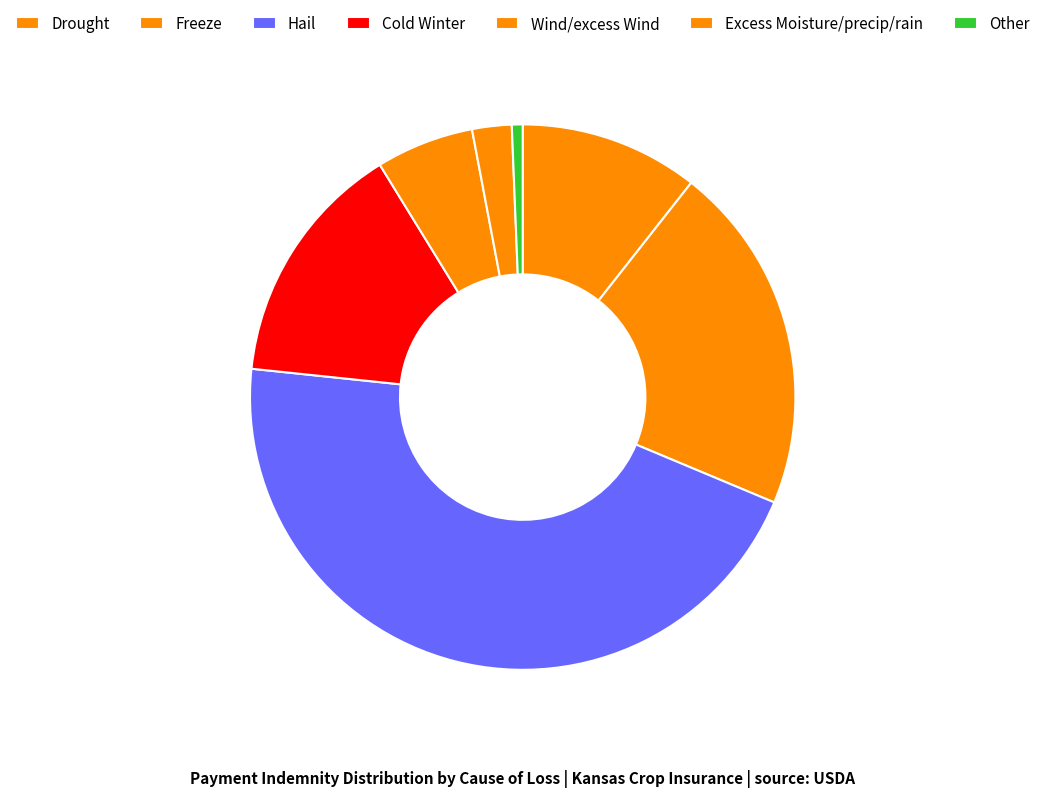

How many segments does this pie chart have?

7